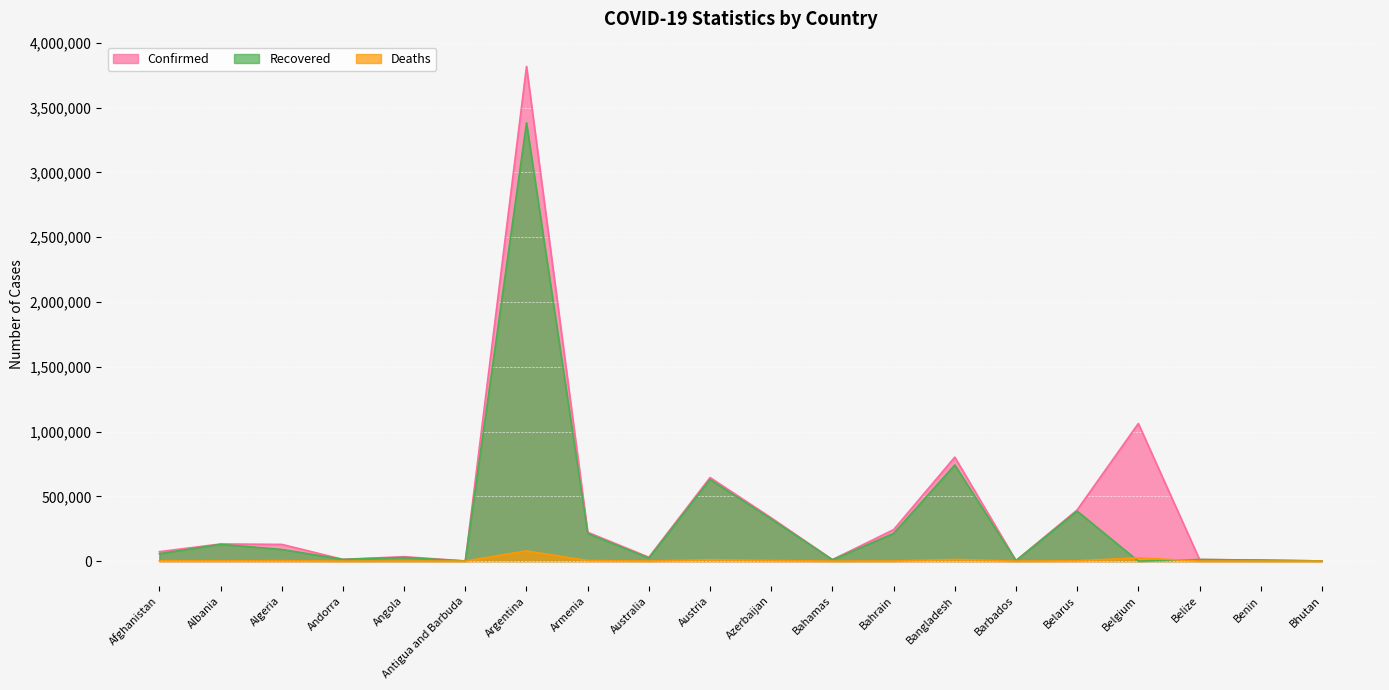

How many data points in Confirmed are above 129218?

9